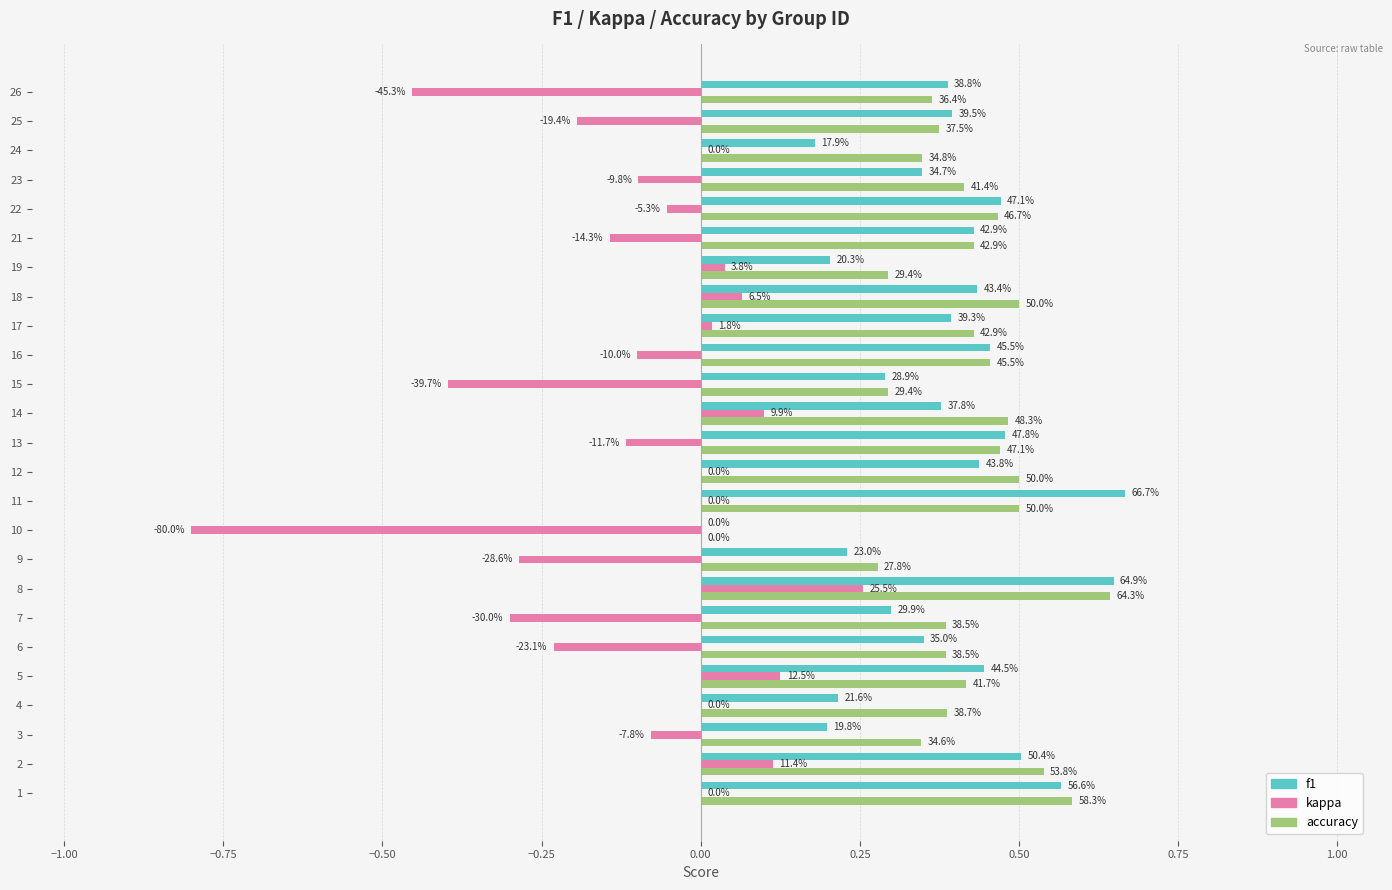

What is the highest value of the f1 series?

0.7